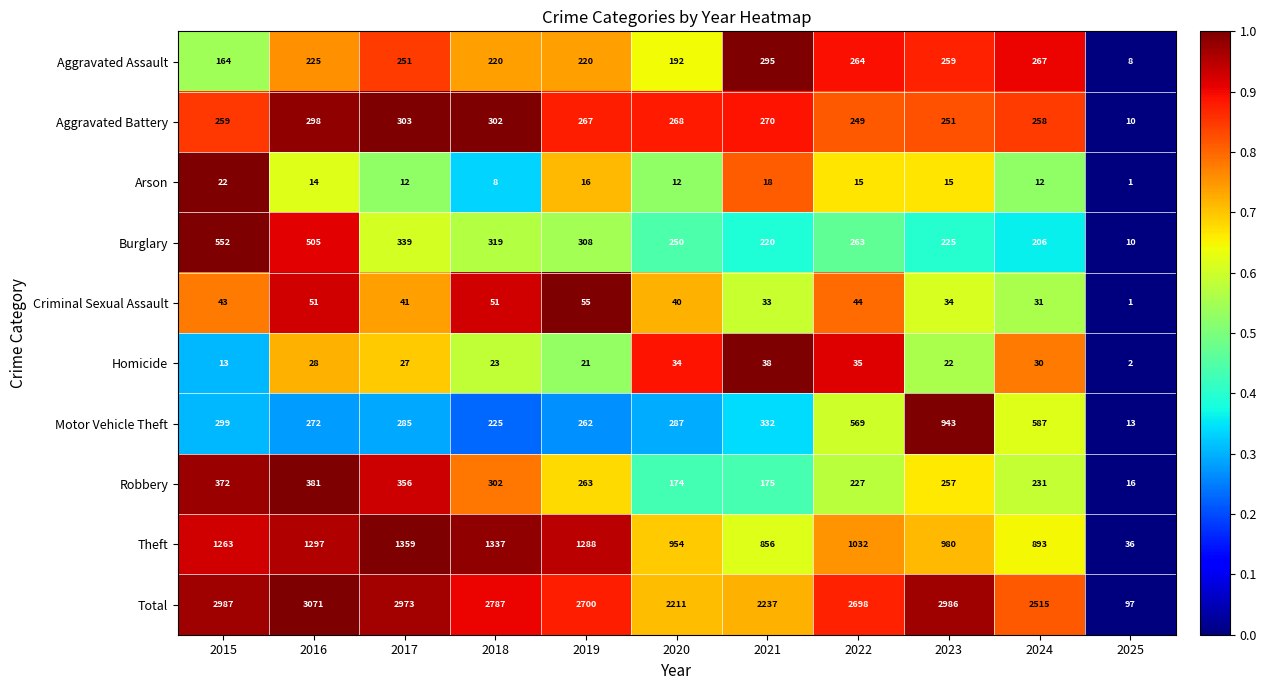

The value of Motor Vehicle Theft at 2023 is 943. True or false?

True